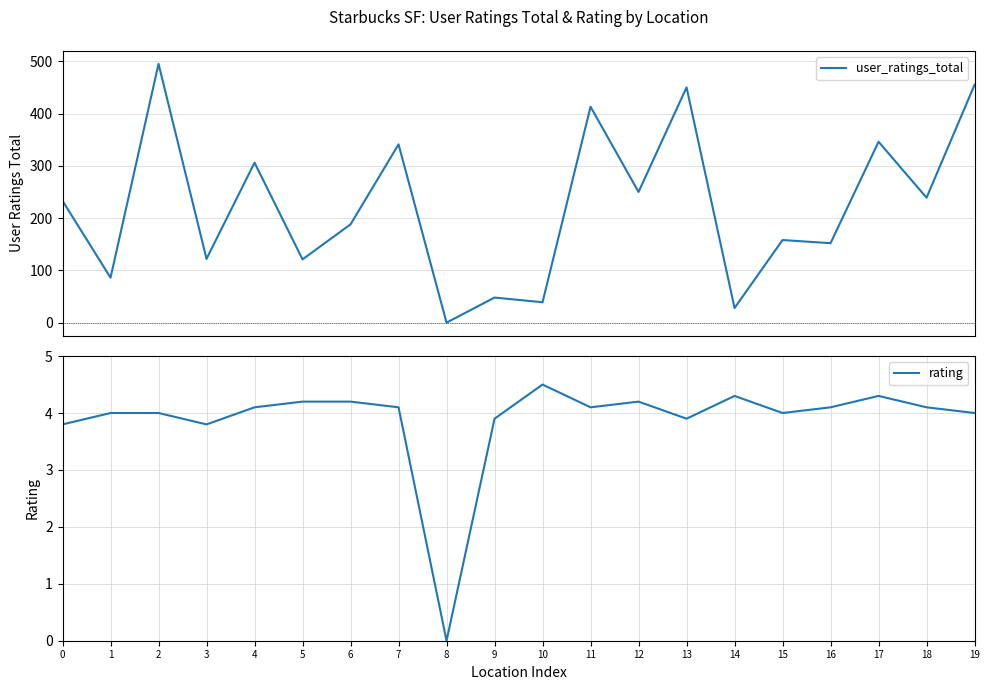

Where is the first local minimum for rating?

3